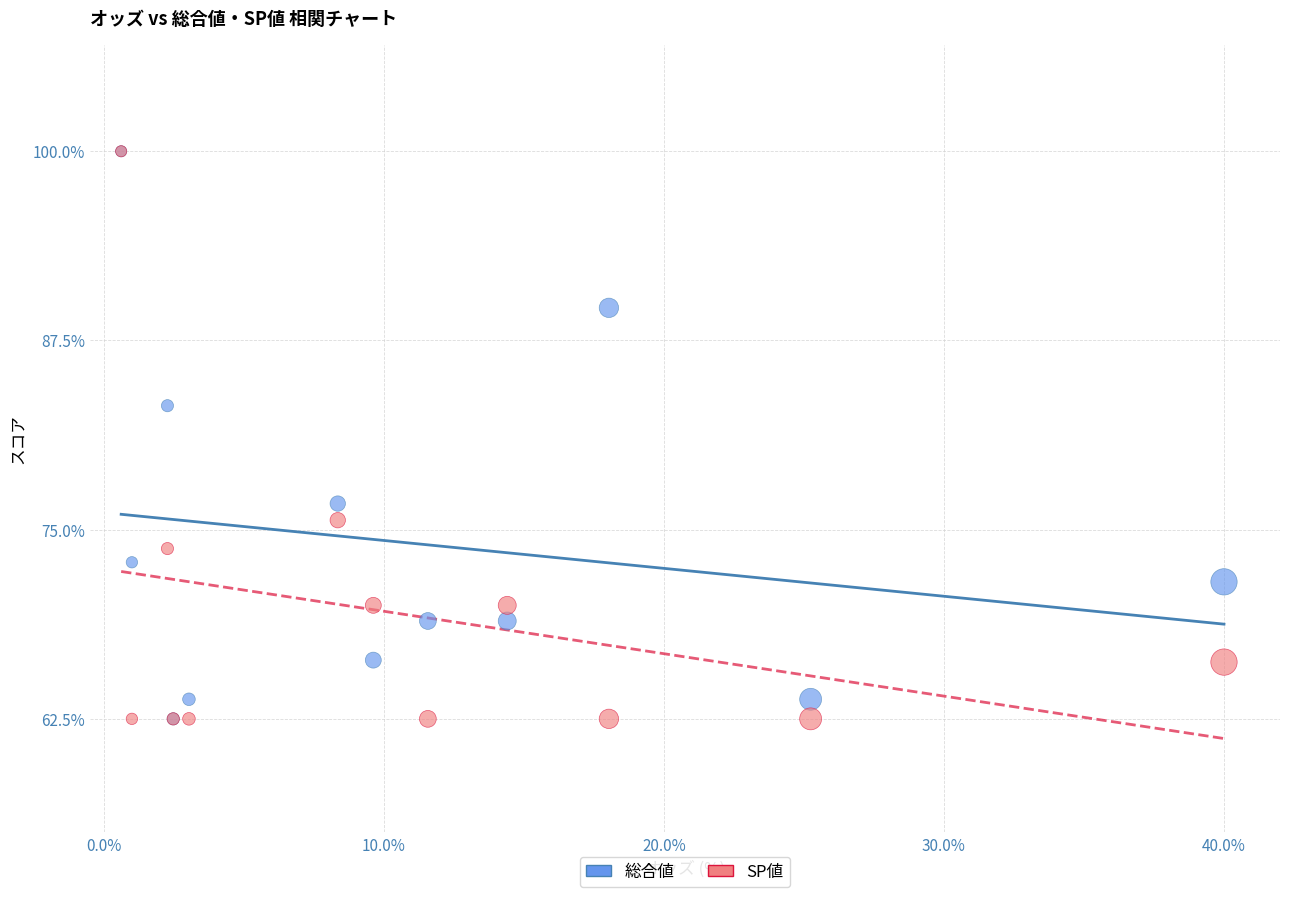

Across all series, what Y value is closest to 81?

83.2